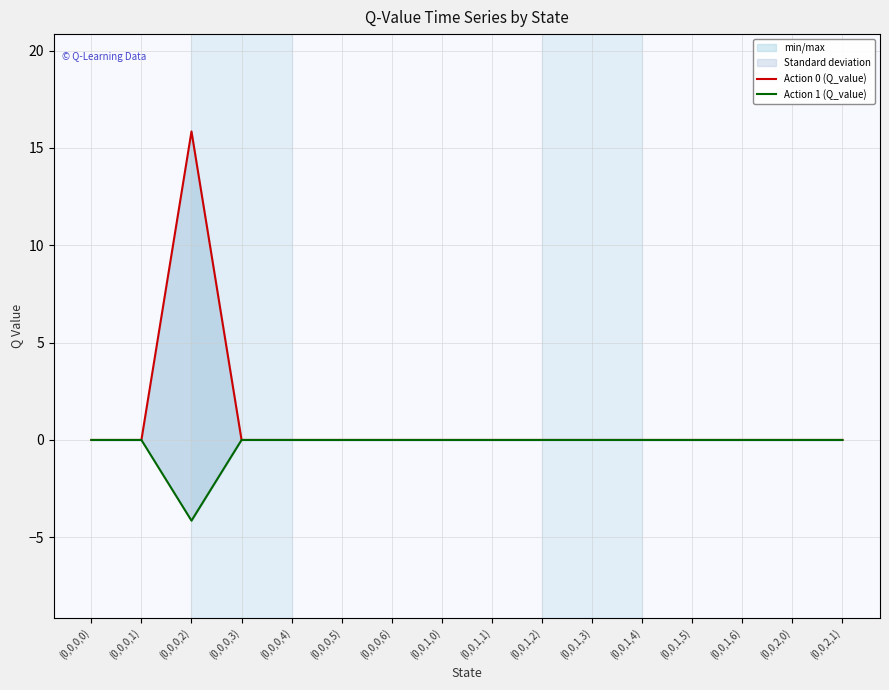

The value of Action 1 (Q_value) at (0,0,1,5) is -1.8. True or false?

False